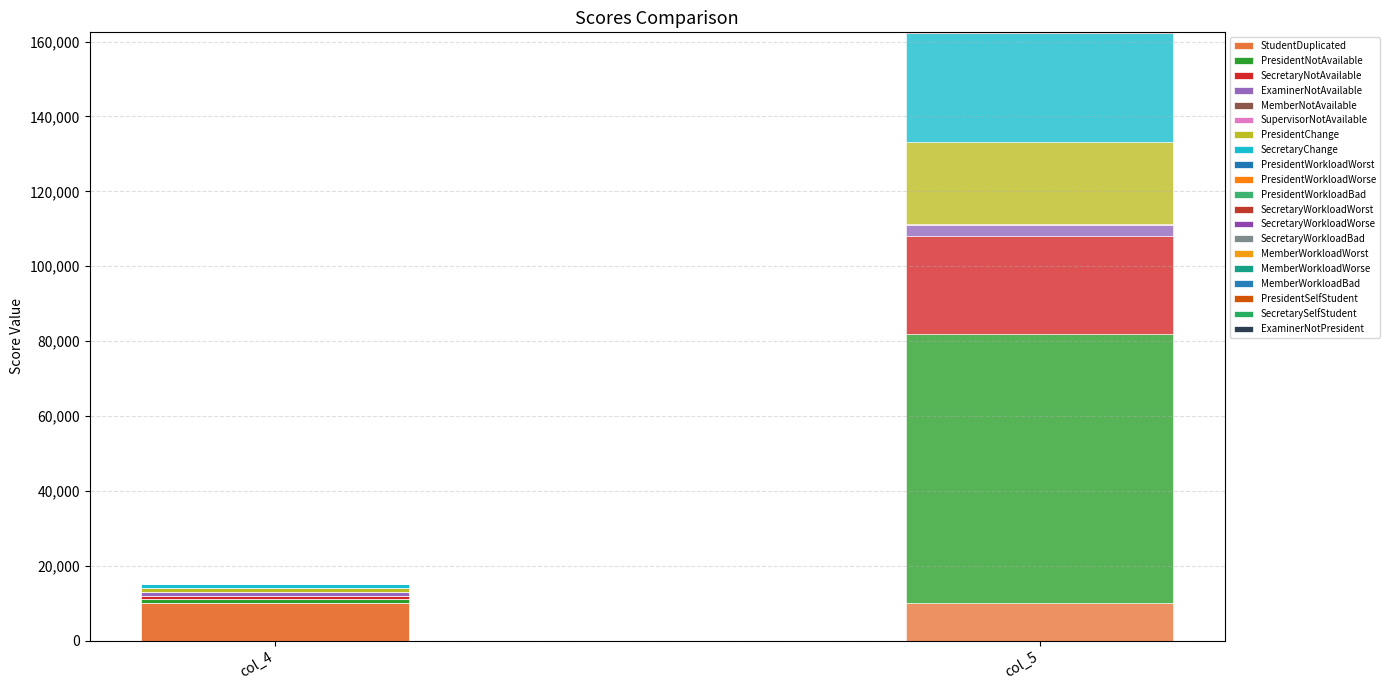

True or false: col_5 has a value of -46710 at MemberWorkloadBad.

False